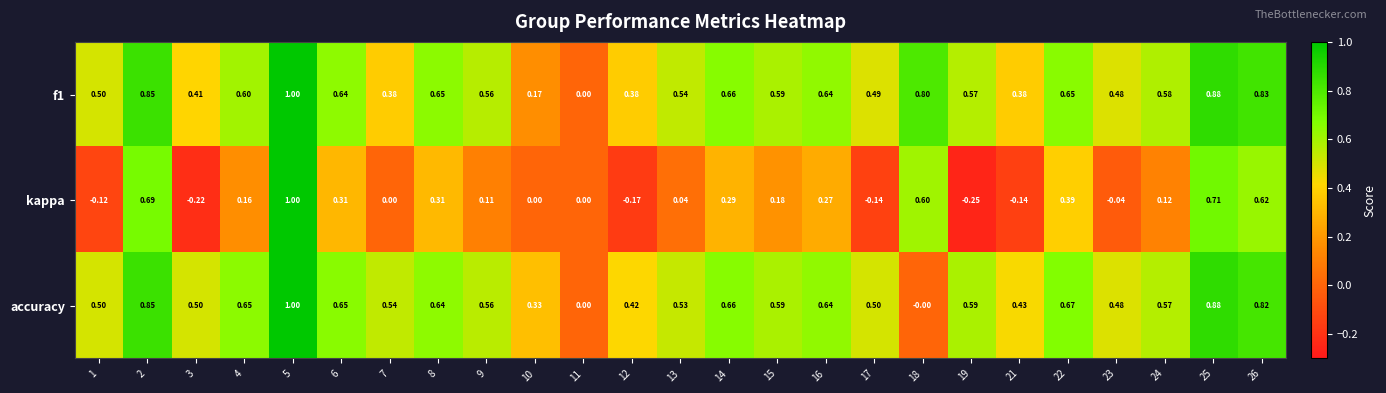

Between 3 and 11, which series saw the biggest shift?

accuracy